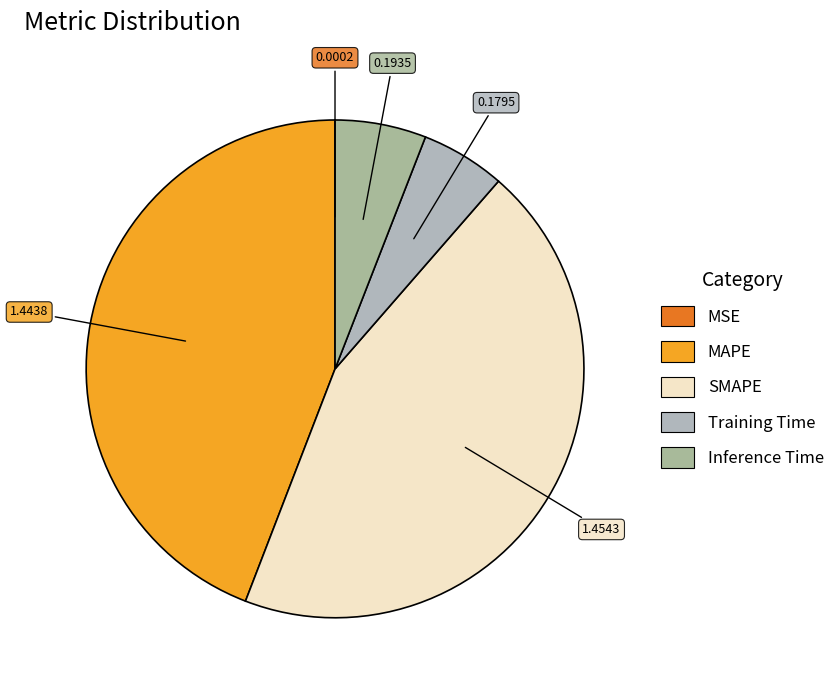

Rank the categories by value from highest to lowest.

SMAPE, MAPE, Inference Time, Training Time, MSE